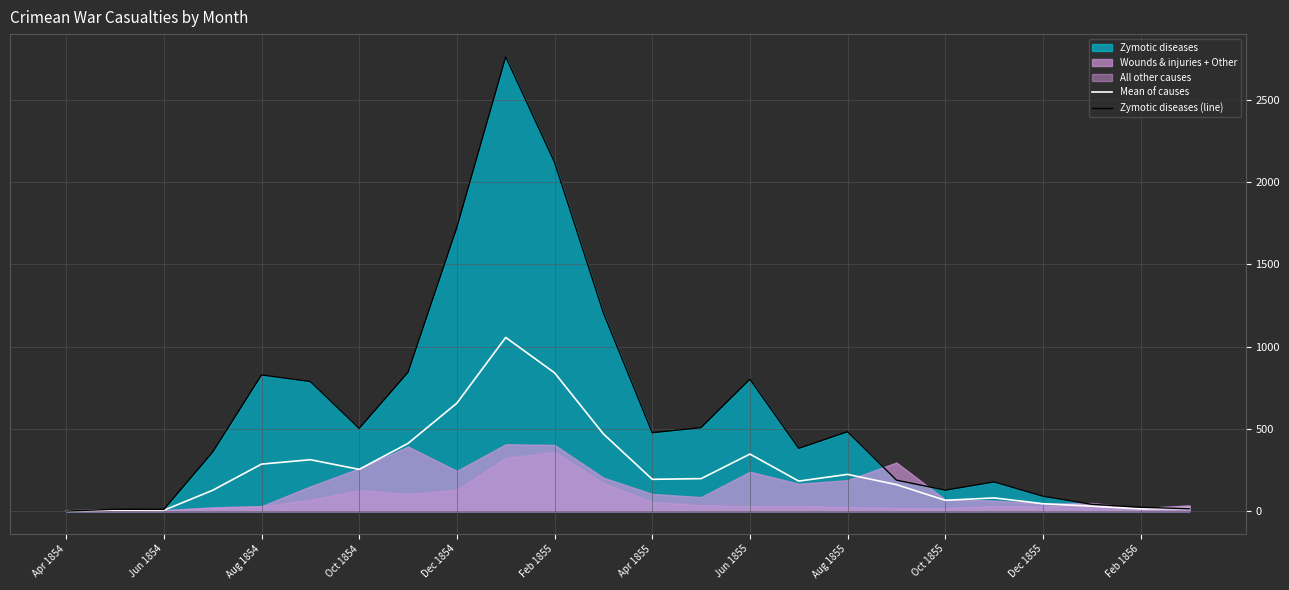

True or false: Mean of causes has a value of 223.4 at Feb 1855.

False